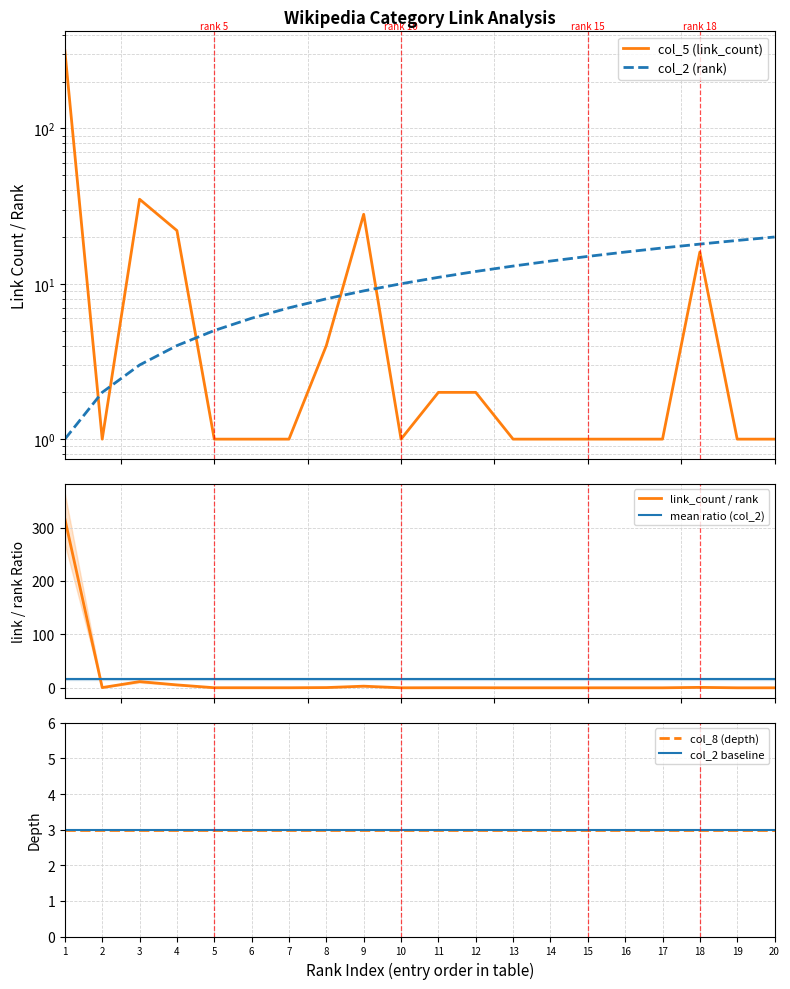

How many distinct data groups are displayed?

2